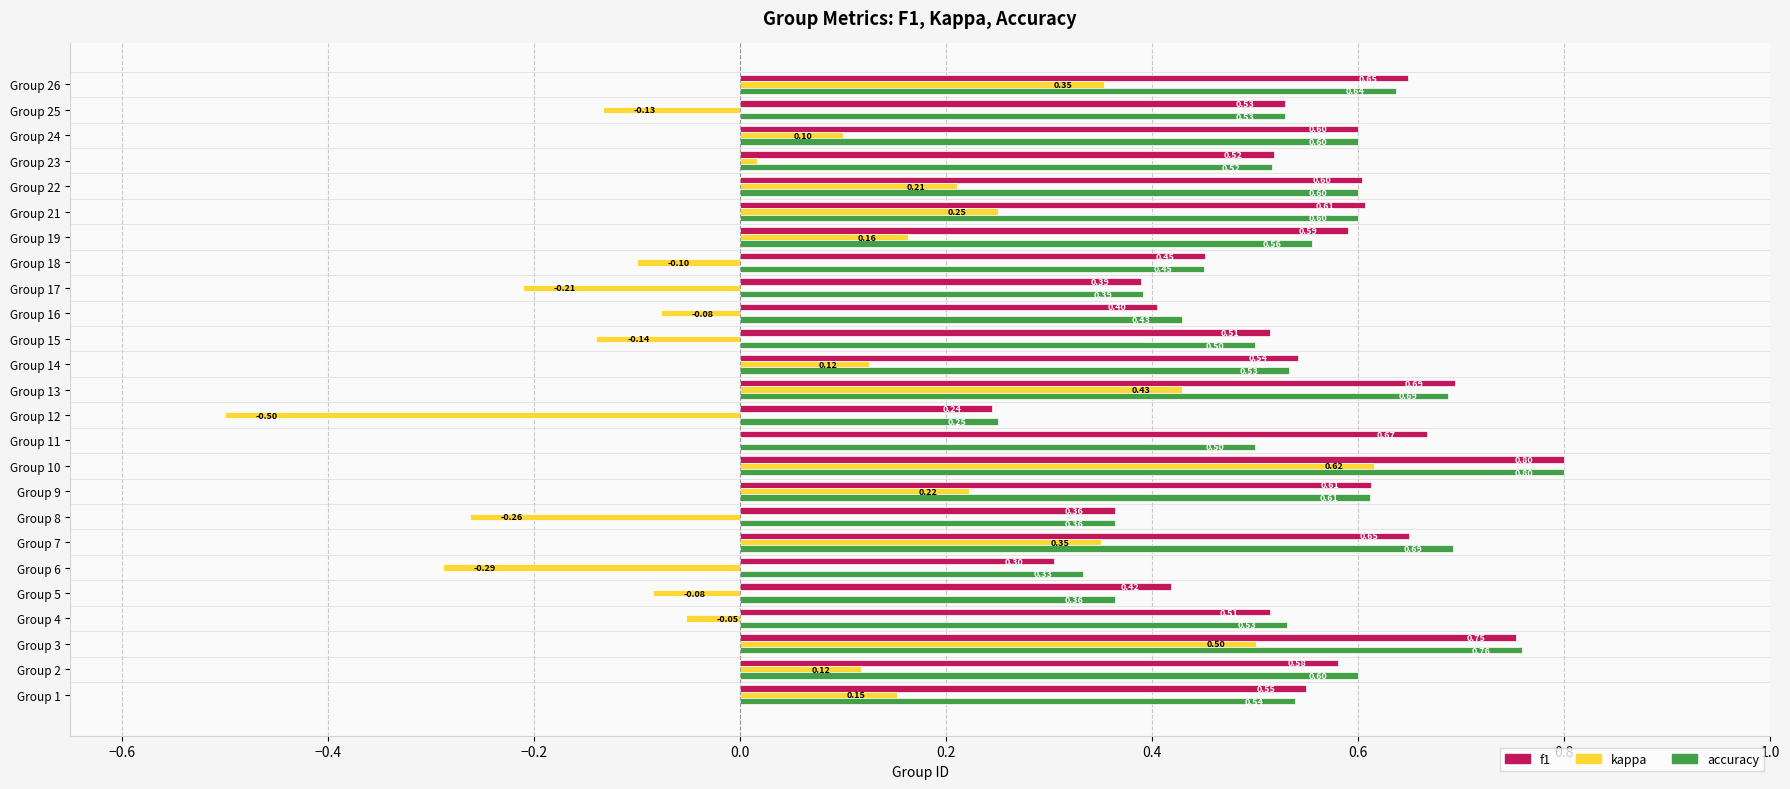

What is the average value of the kappa series?

0.1